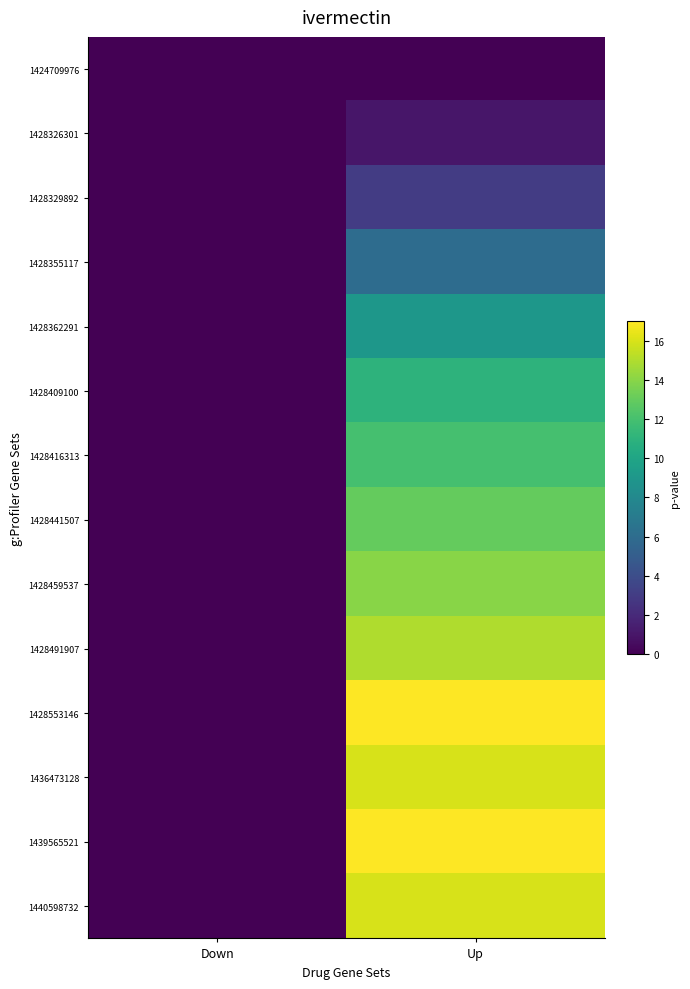

At how many categories does at least one series exceed 3?

1